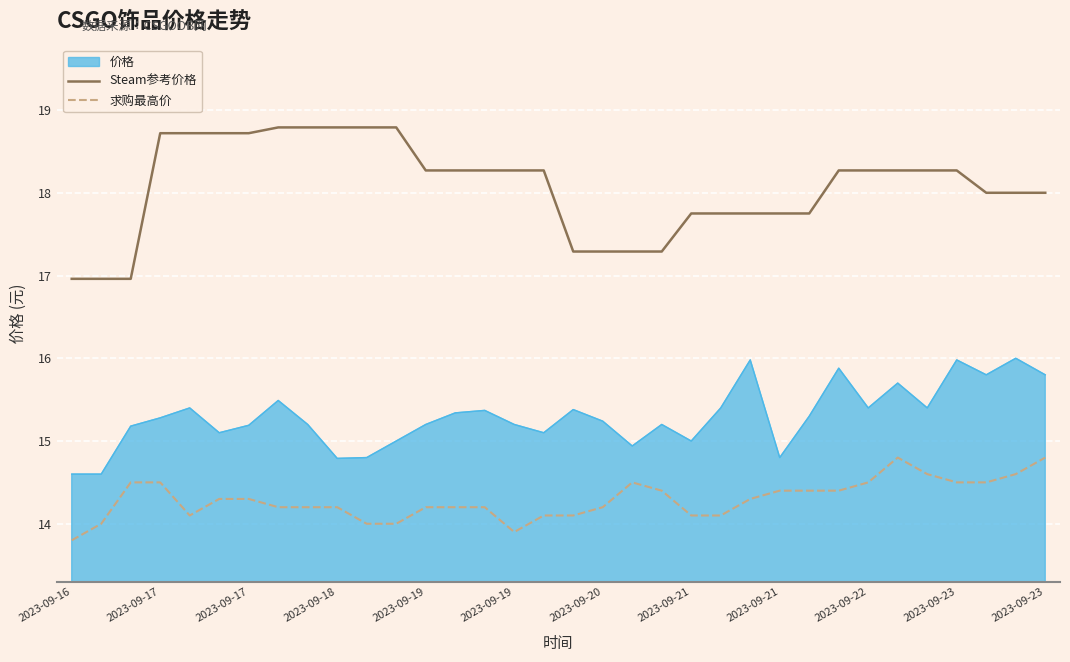

How many lines are shown in the chart?

3